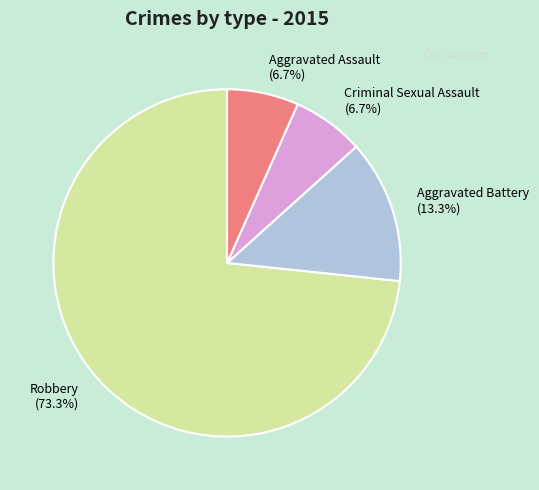

Which slice is the largest?

Robbery